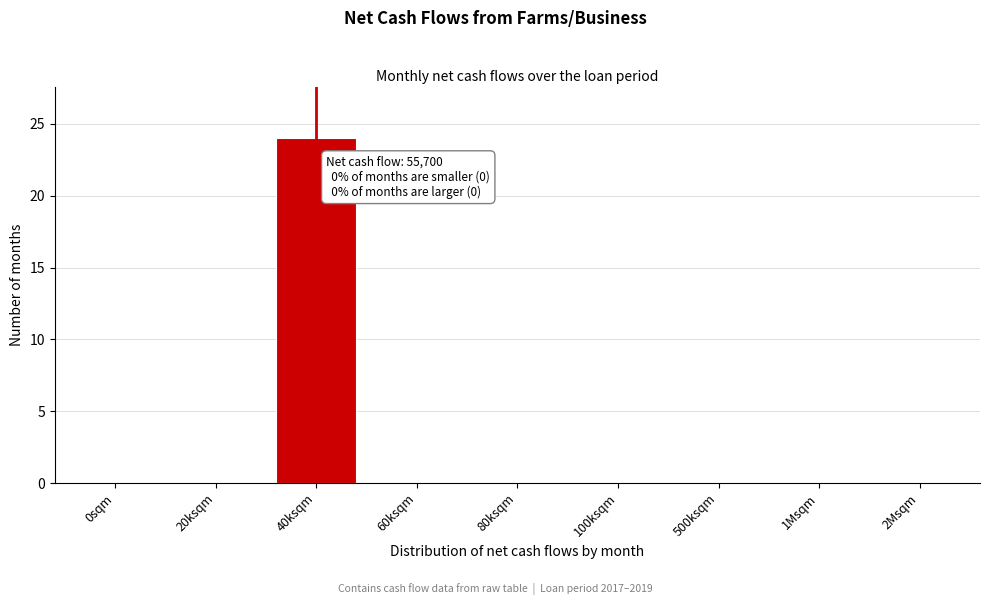

Reading left to right, extract all data points from this chart.

0sqm=0	20ksqm=0	40ksqm=24	60ksqm=0	80ksqm=0	100ksqm=0	500ksqm=0	1Msqm=0	2Msqm=0